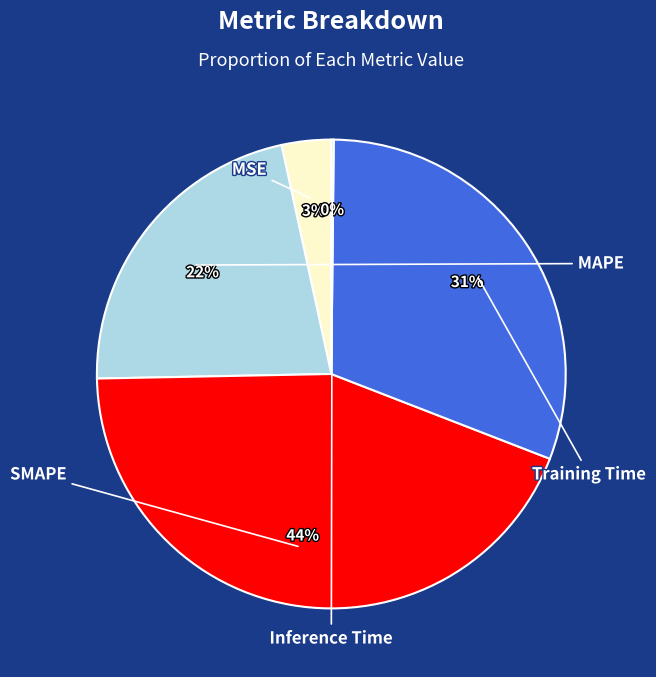

To the nearest percent, what is the difference between the largest and smallest slice percentages?

44%